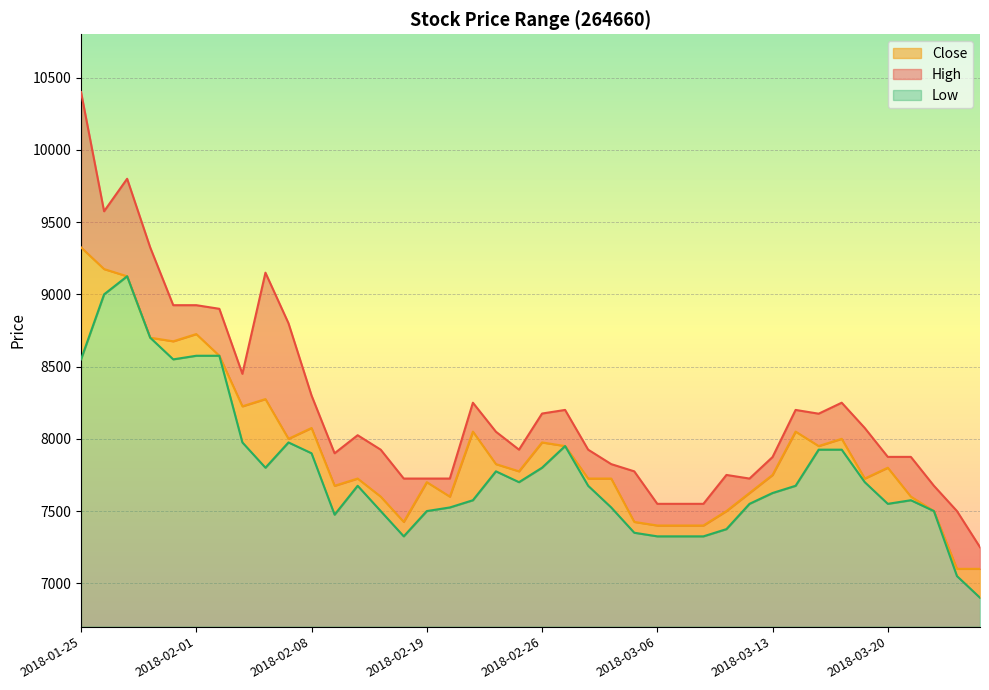

True or false: Low and High intersect in this chart.

False